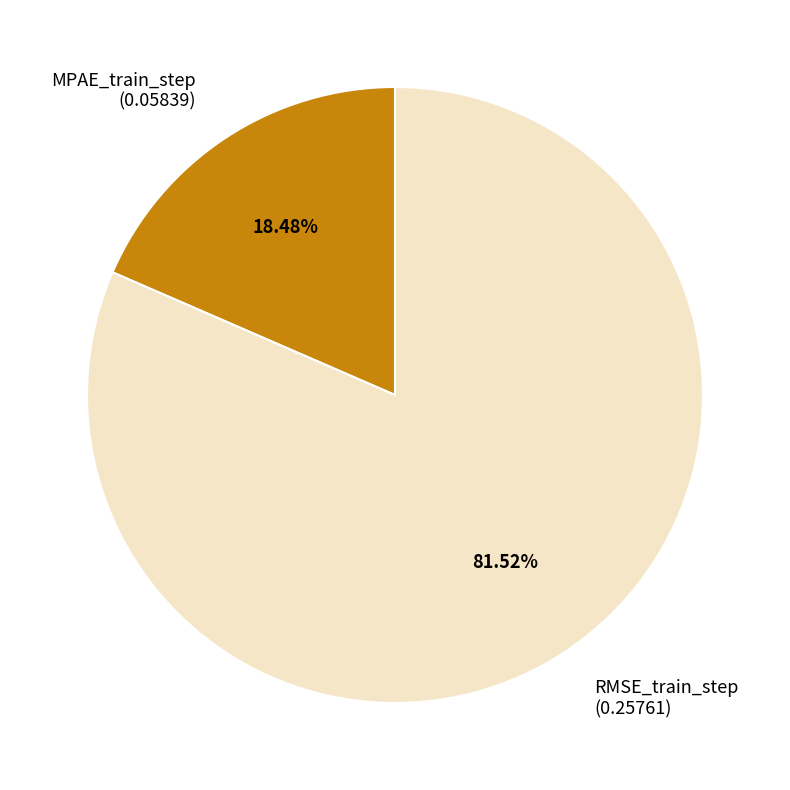

Is RMSE_train_step the majority of the pie?

Yes